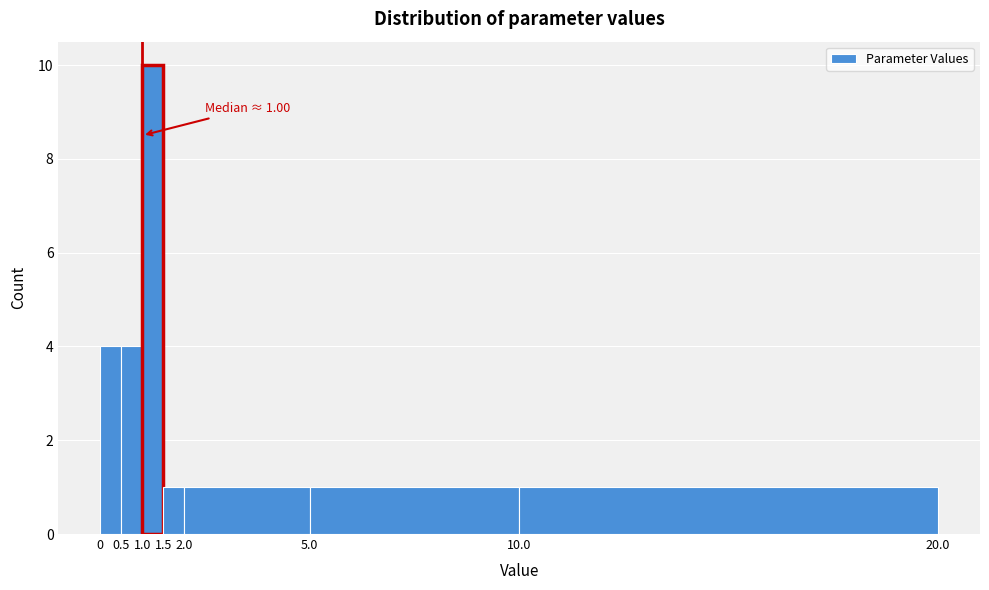

Which range on the x-axis has the tallest bar?

1.0 to 1.5